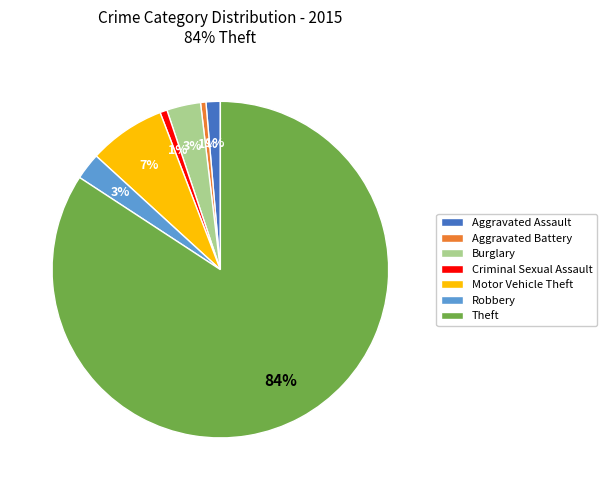

Which has a higher value, Aggravated Assault or Theft?

Theft